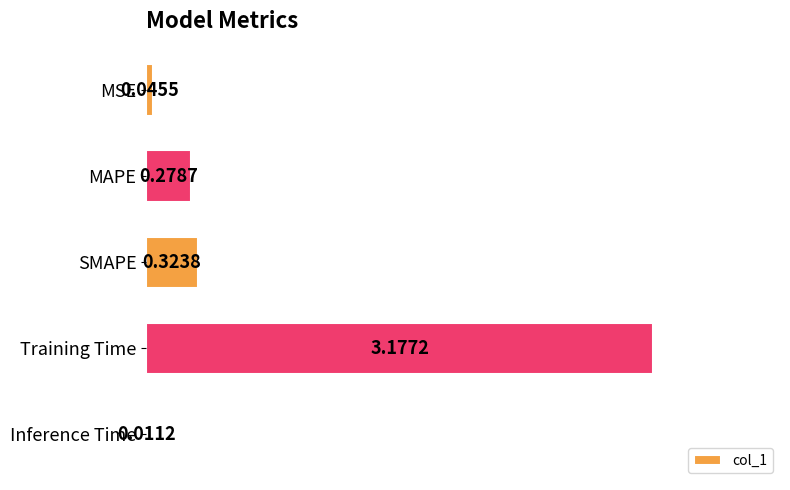

What is the sum of all values?

3.8